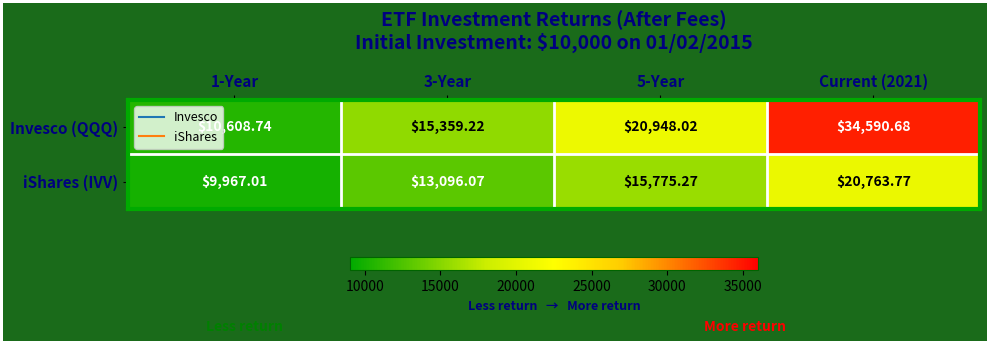

Is the value of iShares (IVV) at Current (2021) greater than the value of Invesco (QQQ) at Current (2021)?

No